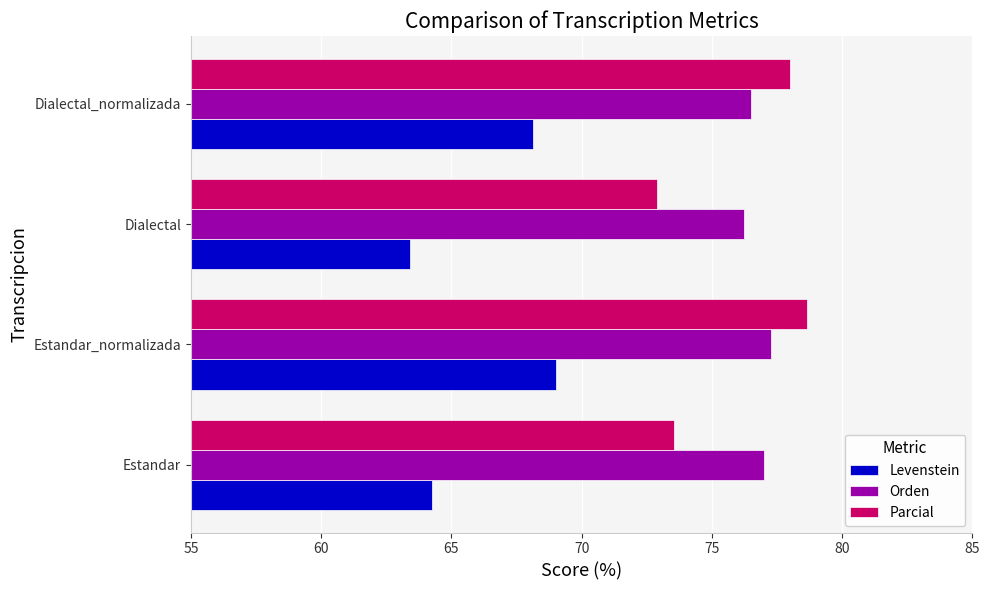

Rank the series by their maximum value, from highest to lowest.

Parcial, Orden, Levenstein